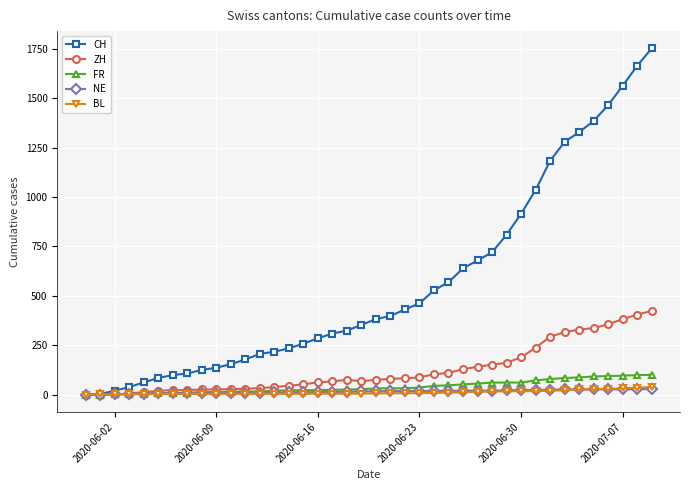

What is the greatest value displayed?

1752